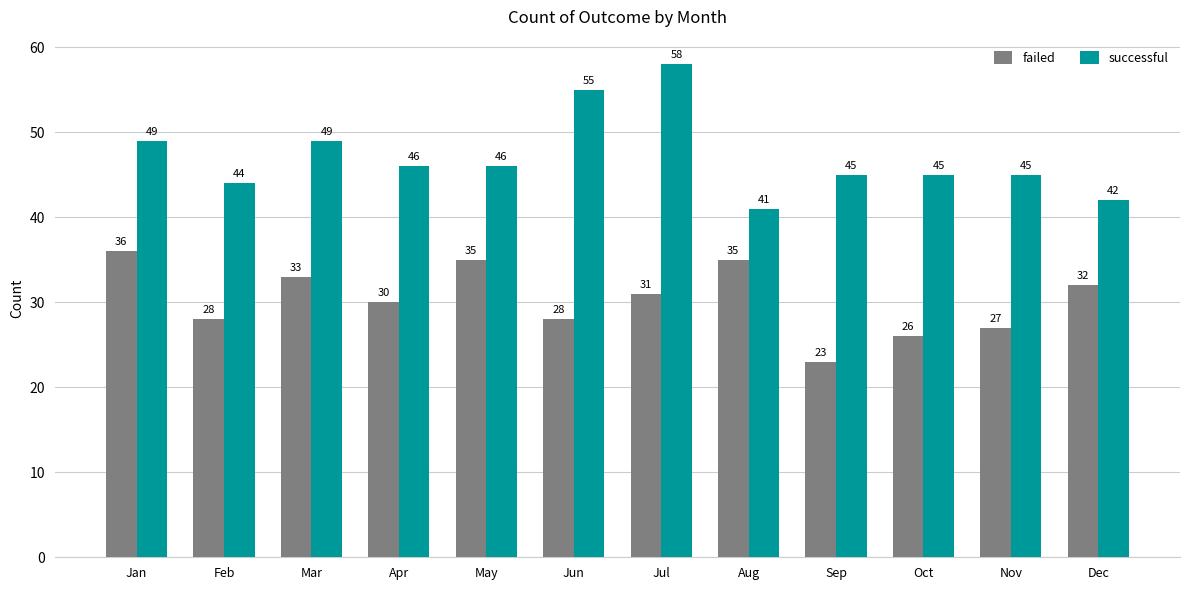

What is the total value across all series at Mar?

82